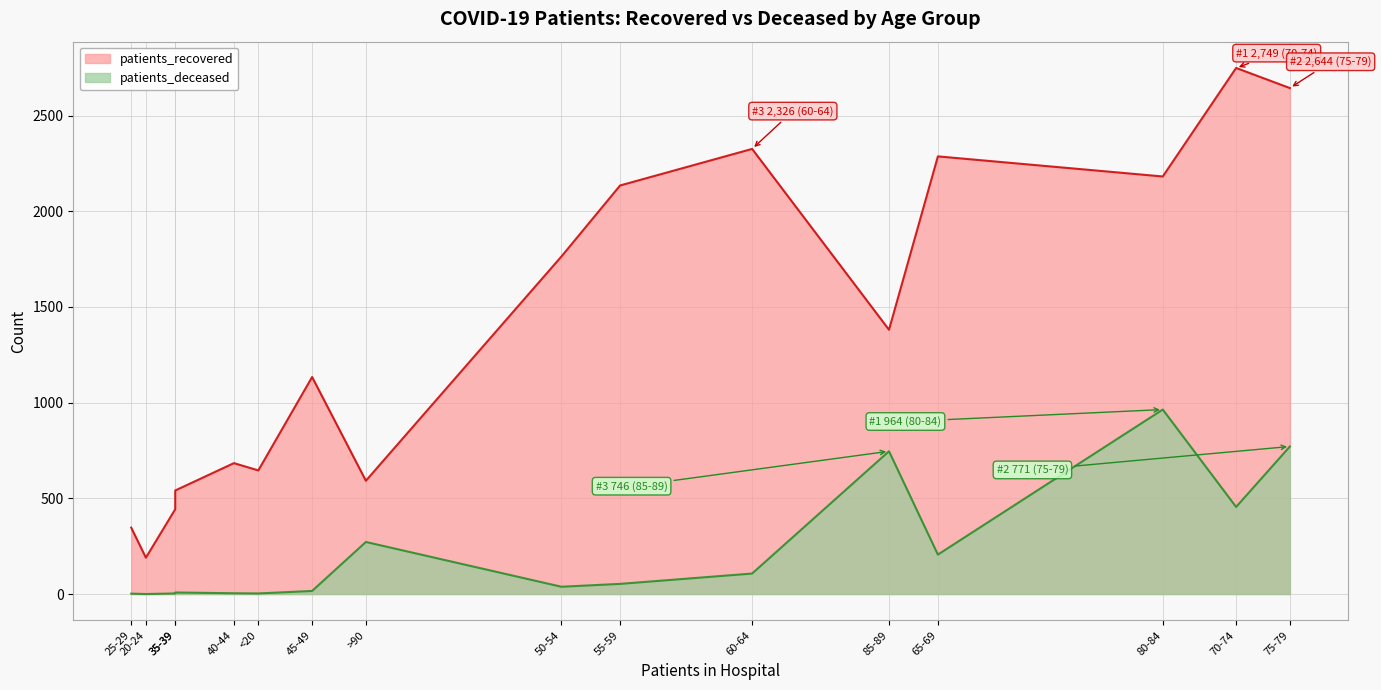

Is the value of patients_deceased at 55-59 greater than the value of patients_recovered at 55-59?

No